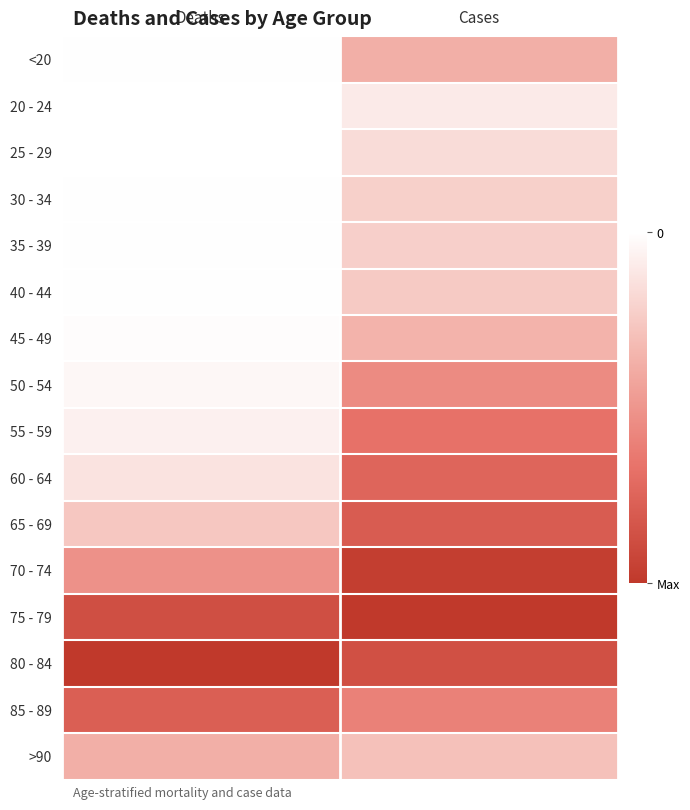

How many series are shown in this chart?

16